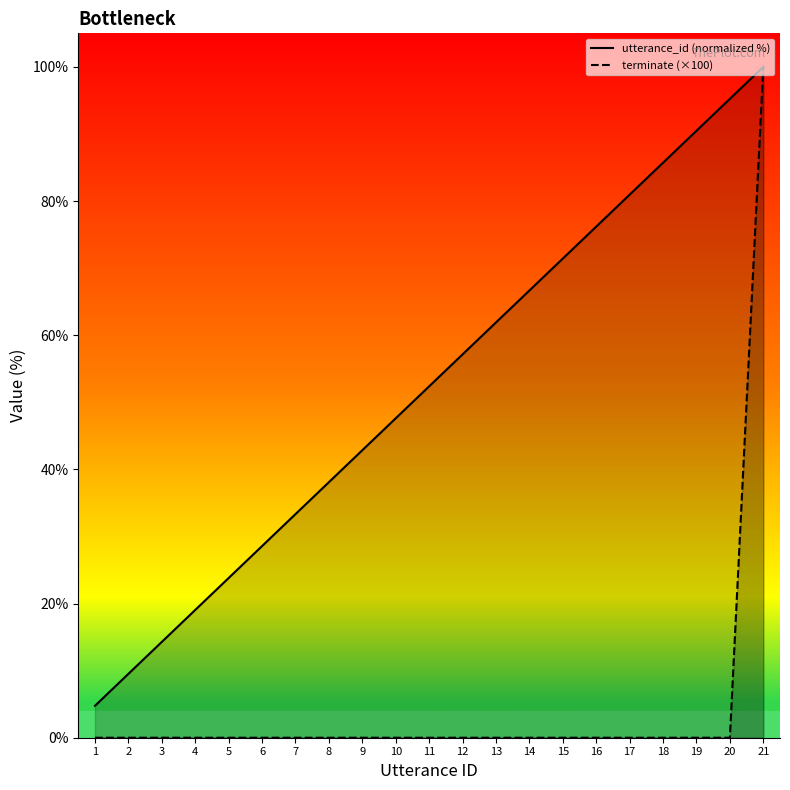

Which series changed the most between 3 and 9?

utterance_id (normalized %)